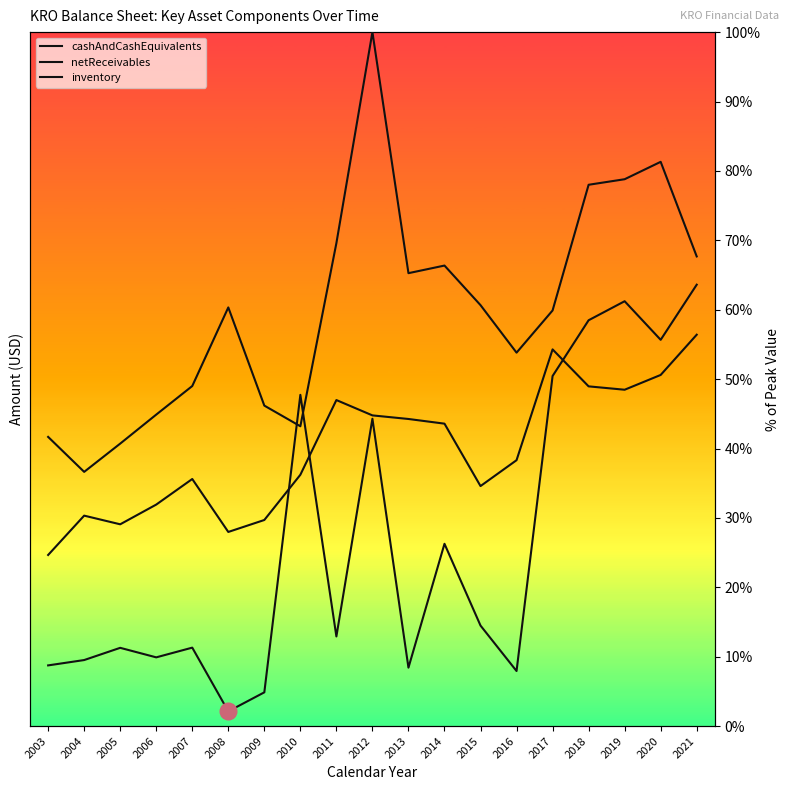

Where is netReceivables nearest to the value 40?

2016